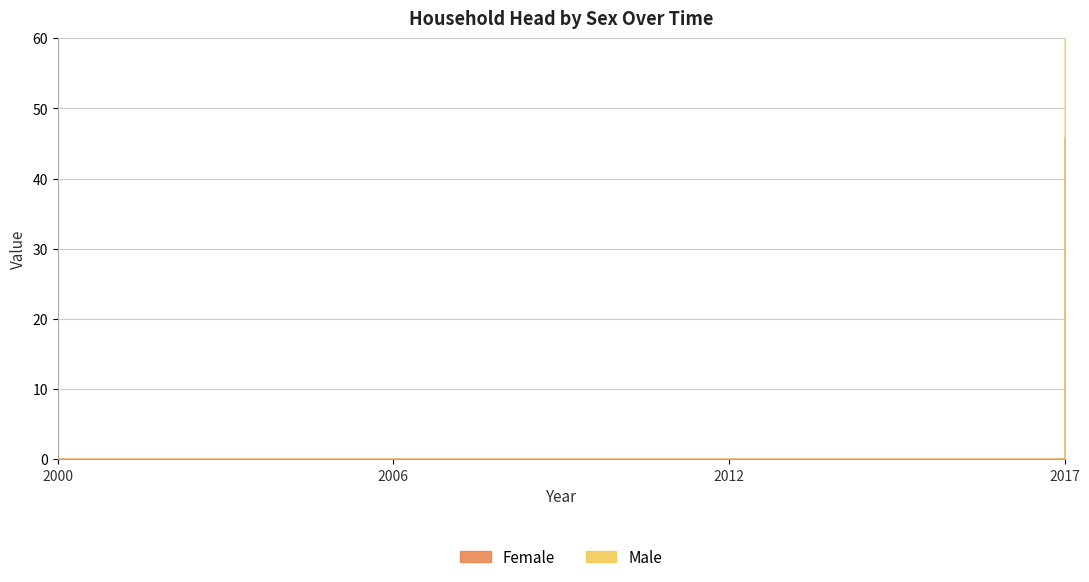

Which has a higher value, 2006 or 2012?

2006